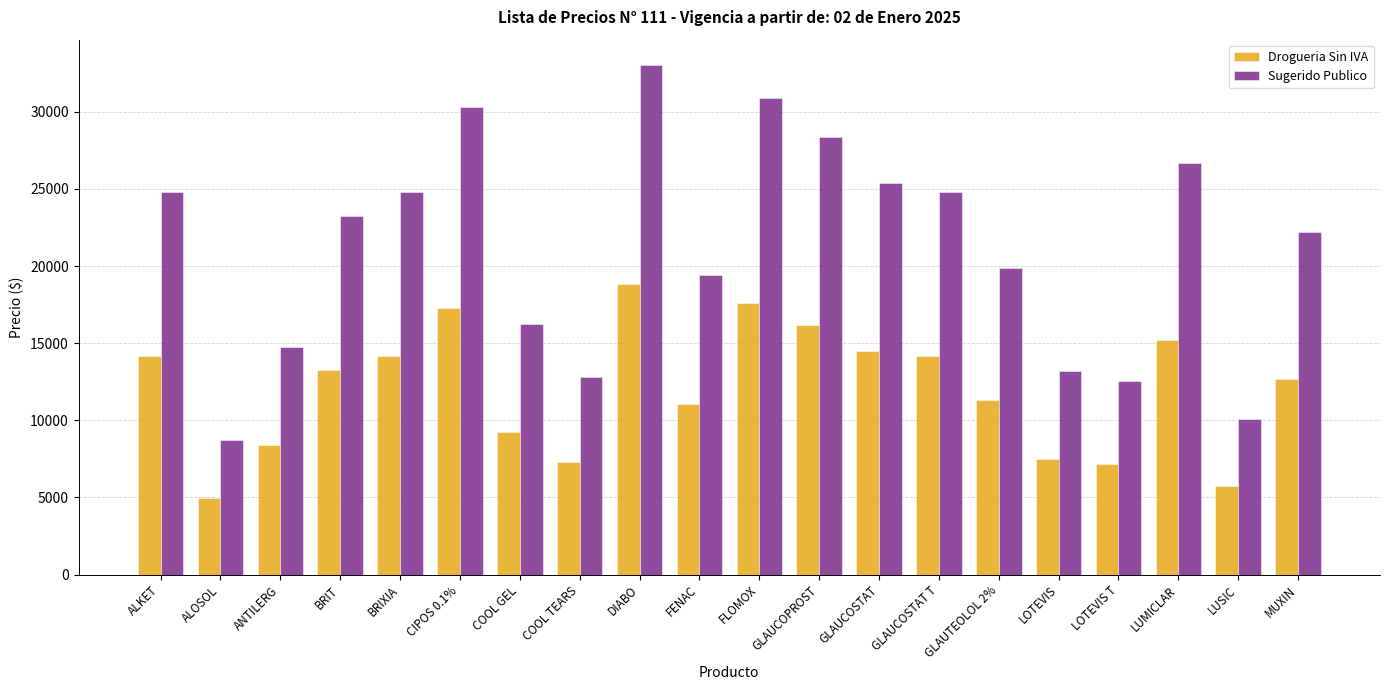

Is it true that Sugerido Publico equals 23845.7 at COOL GEL?

False